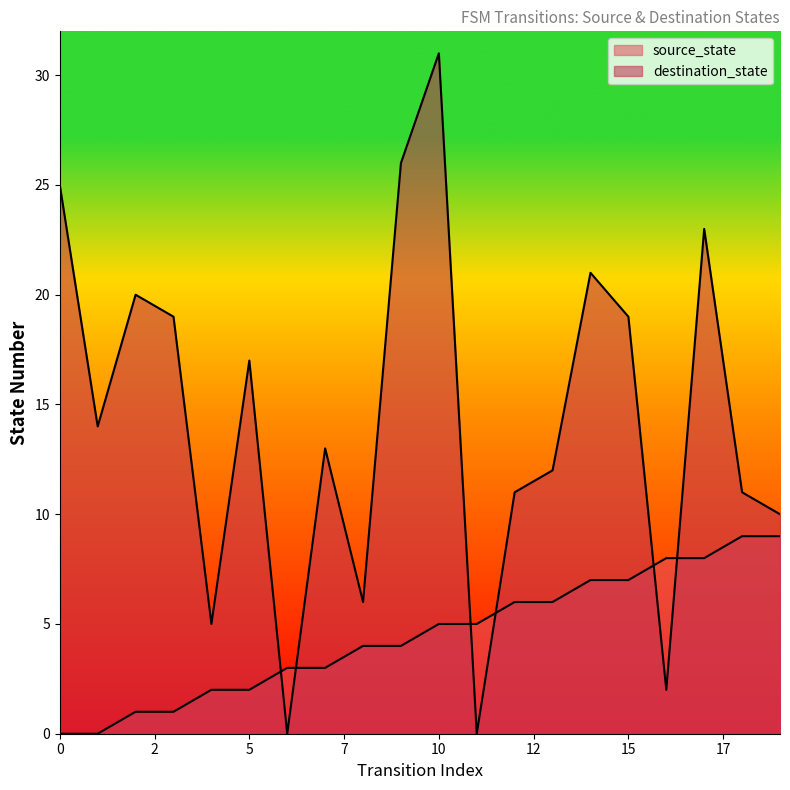

Which series has the largest range (max minus min)?

destination_state